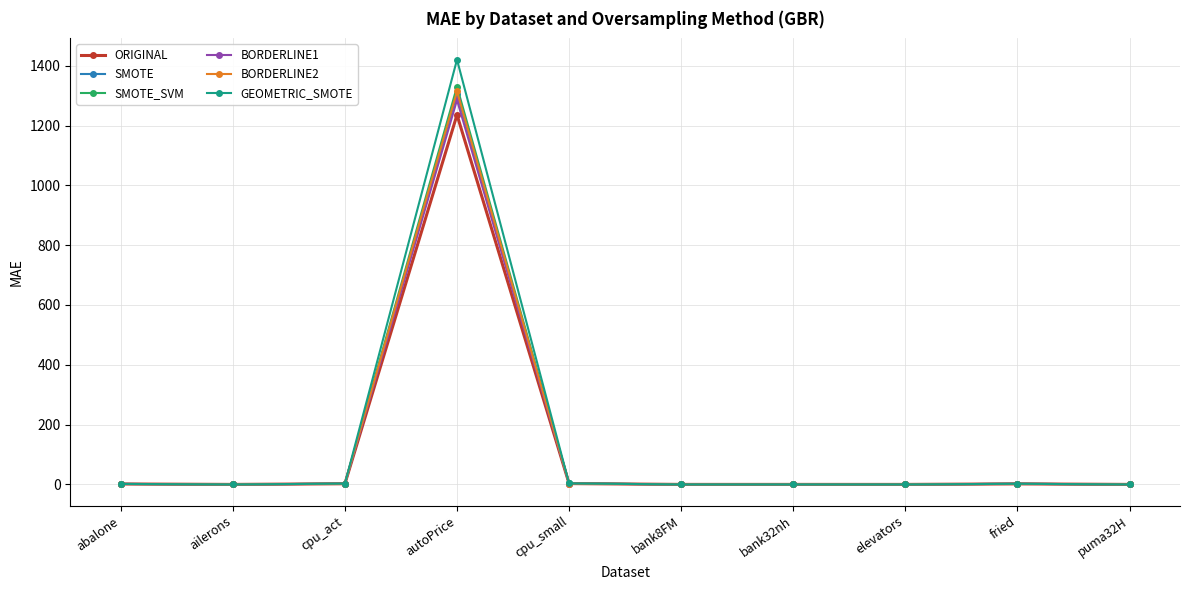

What is the difference between the maximum and minimum values in the ORIGINAL series?

1235.8